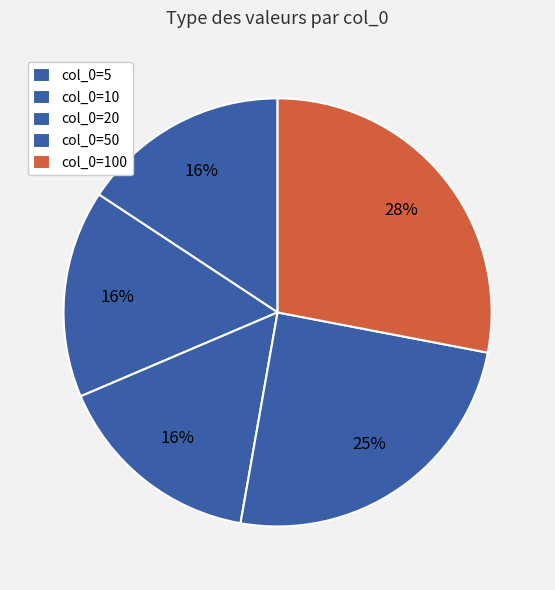

How many segments does this pie chart have?

5